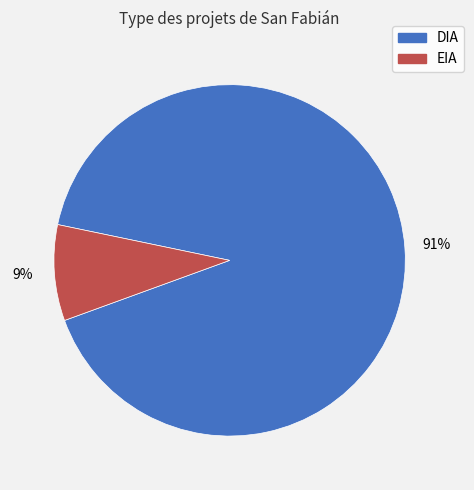

Rank the categories by value from lowest to highest.

EIA, DIA